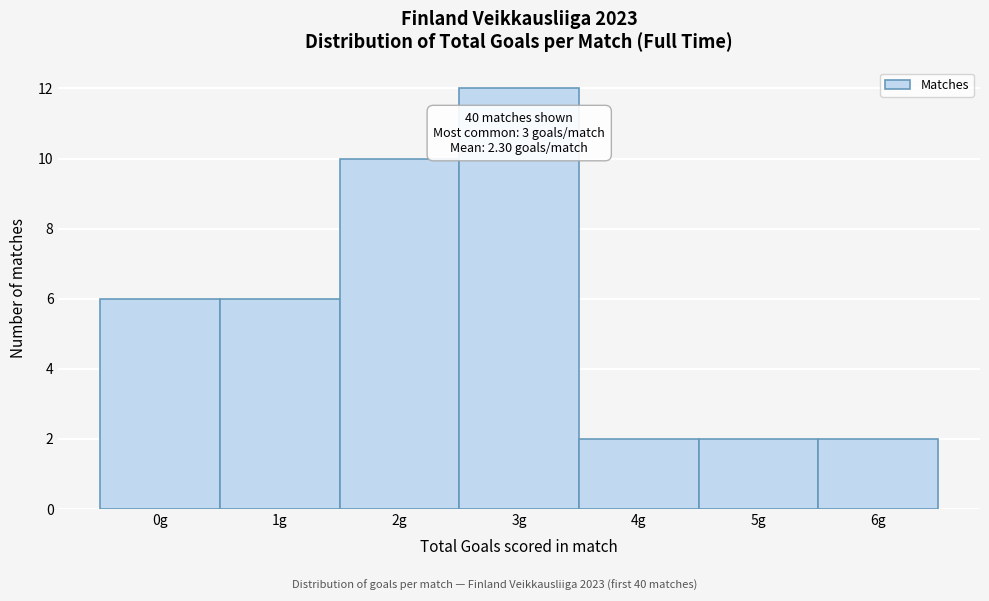

Reading left to right, what are all the values shown in this chart?

6	6	10	12	2	2	2